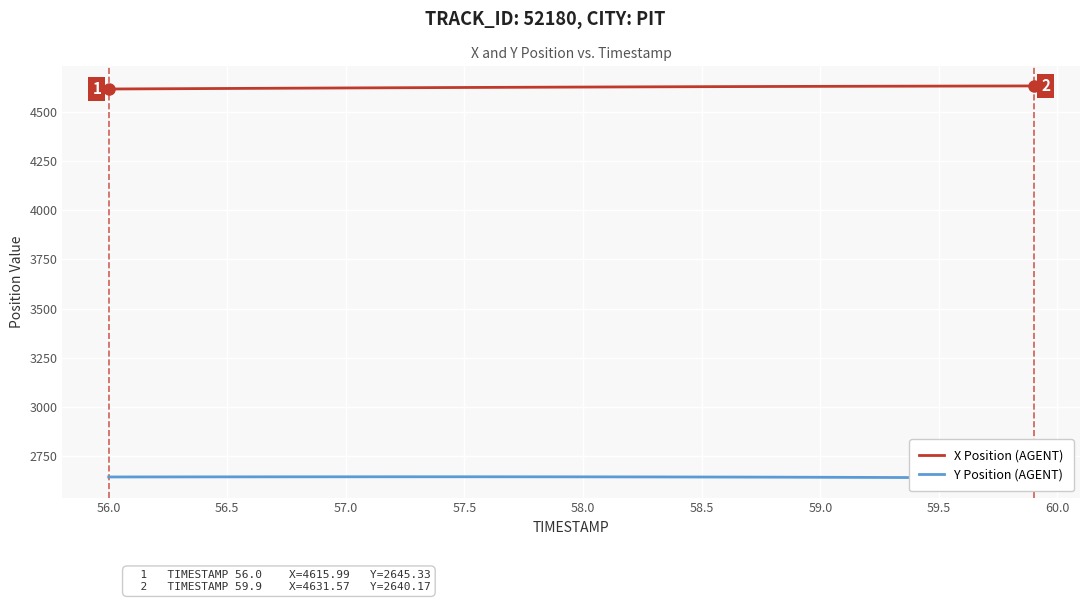

True or false: Y Position (AGENT) has a value of 4151.1 at 57.0.

False